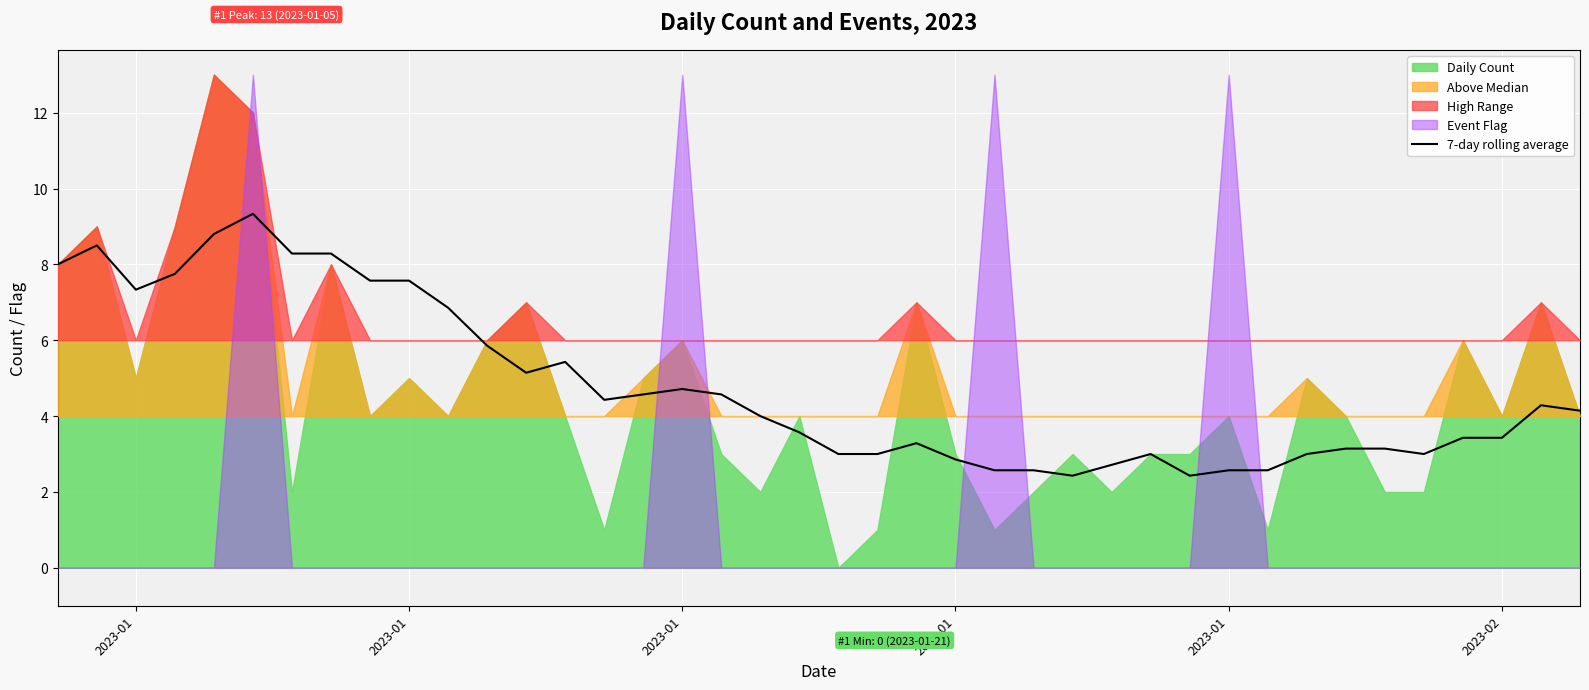

What is the label of the 2nd point from the left?

2023-01